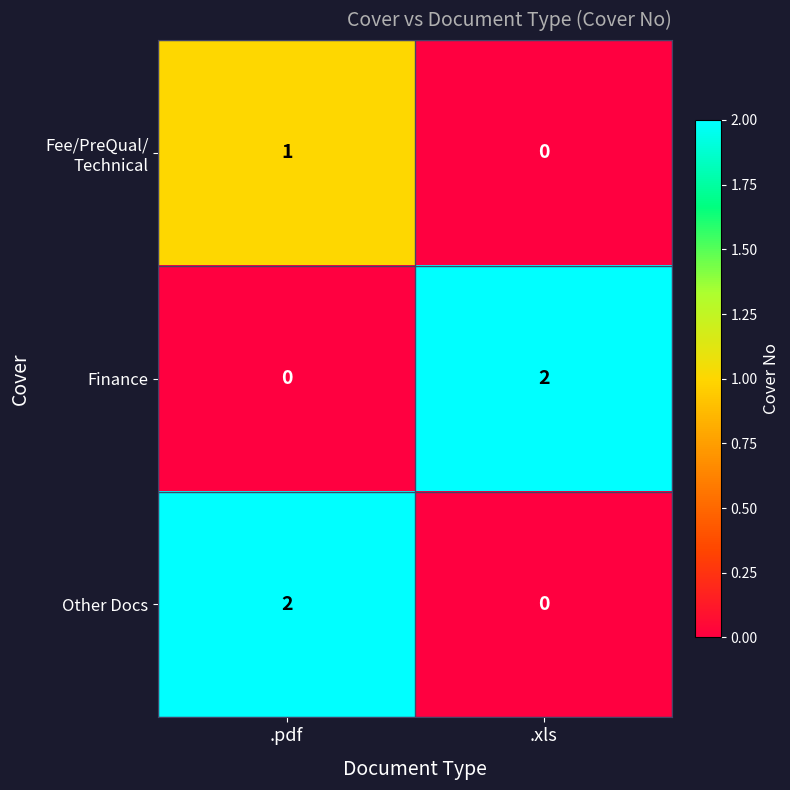

What is the spread (max minus min) of values at .pdf?

2